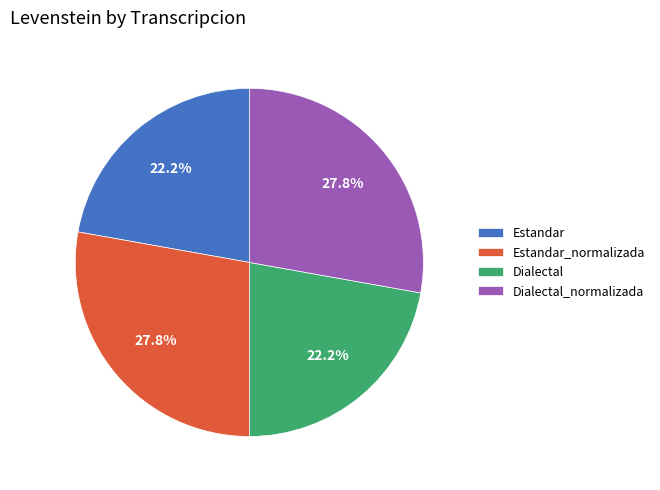

Approximately how many times larger is the value at Dialectal_normalizada compared to Dialectal?

1.3